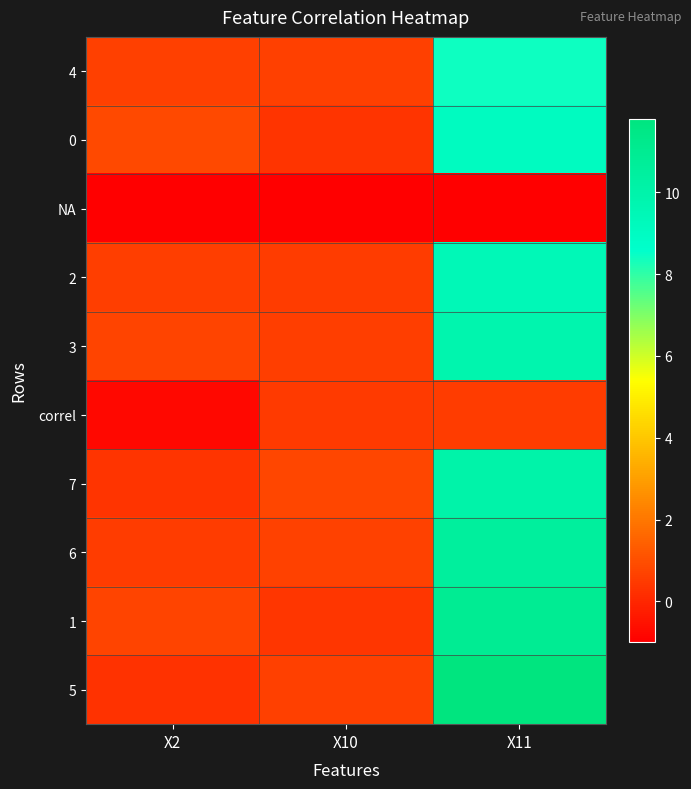

Reading left to right, what are all the values shown in this chart?

4: X2=0.6	X10=0.6	X11=8.4
0: X2=0.9	X10=0.3	X11=9.1
NA: X2=-1.0	X10=-1.0	X11=-1.0
2: X2=0.6	X10=0.5	X11=9.4
3: X2=0.7	X10=0.6	X11=9.8
correl: X2=-0.8	X10=0.5	X11=0.5
7: X2=0.3	X10=0.8	X11=10.0
6: X2=0.5	X10=0.7	X11=10.5
1: X2=0.7	X10=0.4	X11=10.9
5: X2=0.3	X10=0.6	X11=11.8